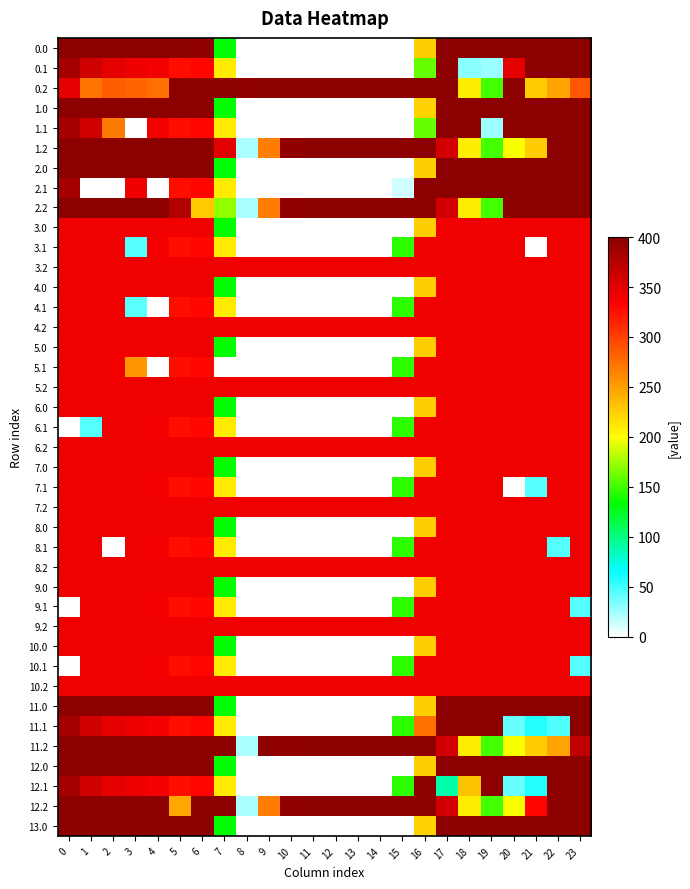

At how many categories does at least one series exceed 169?

24